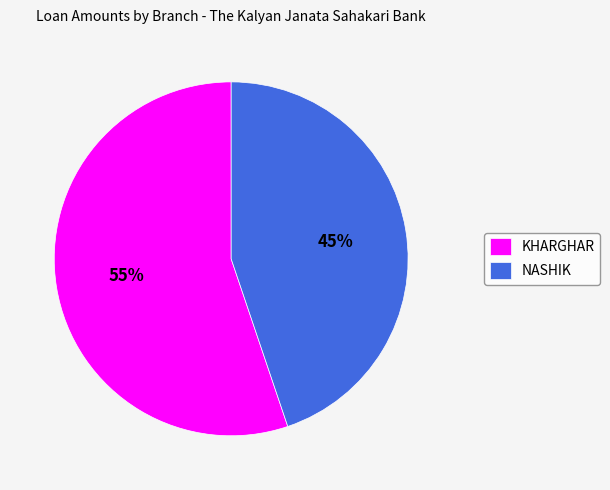

What percentage is the KHARGHAR slice, to the nearest percent?

55%